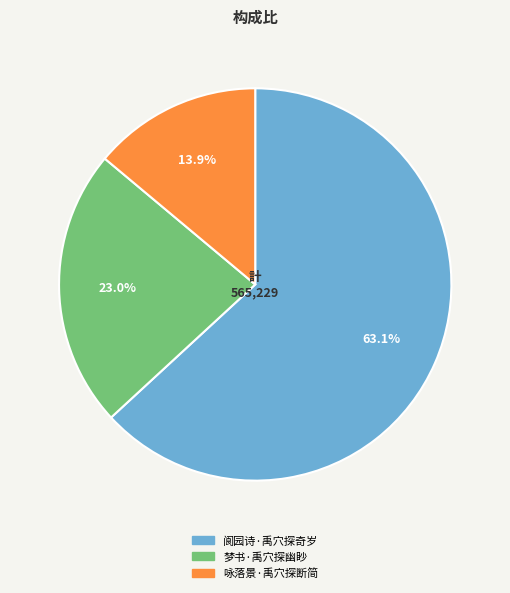

Which category accounts for the majority?

阆园诗·禹穴探奇岁